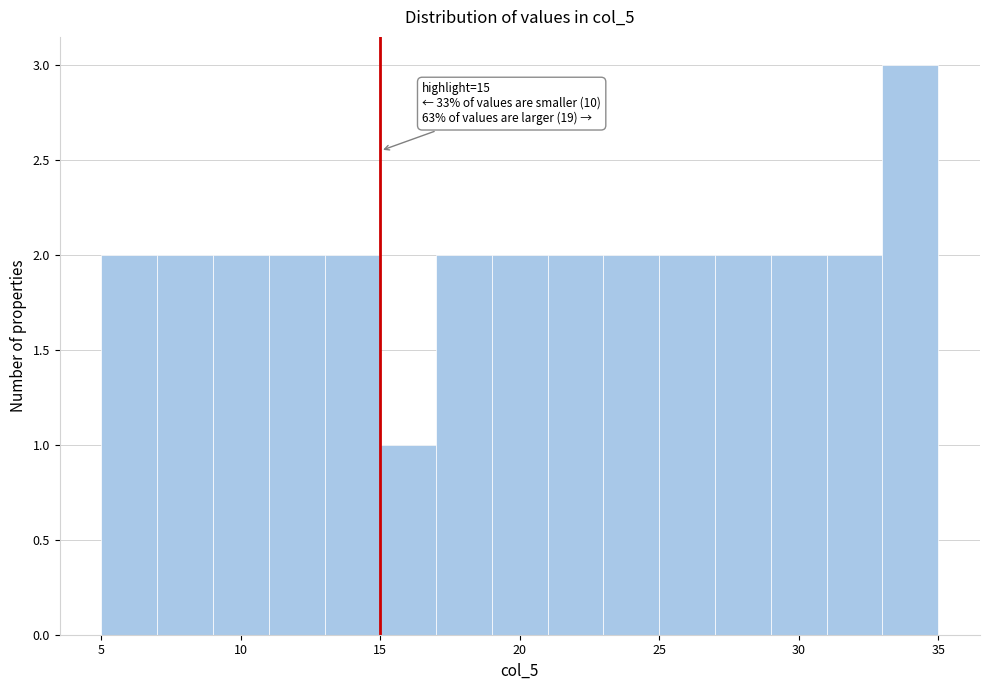

Which range on the x-axis has the tallest bar?

33 to 35